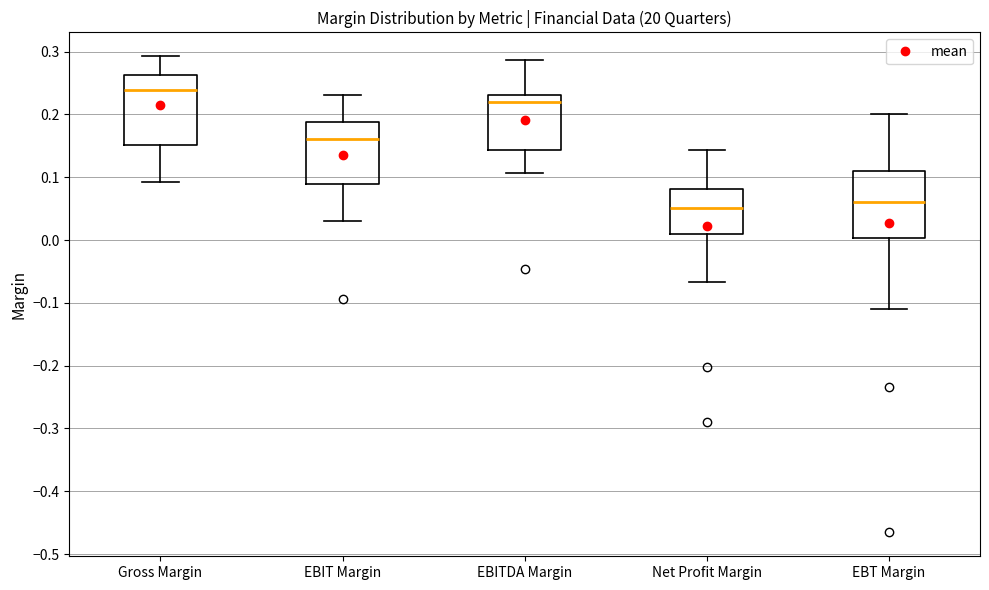

Which box has the highest median line?

Gross Margin